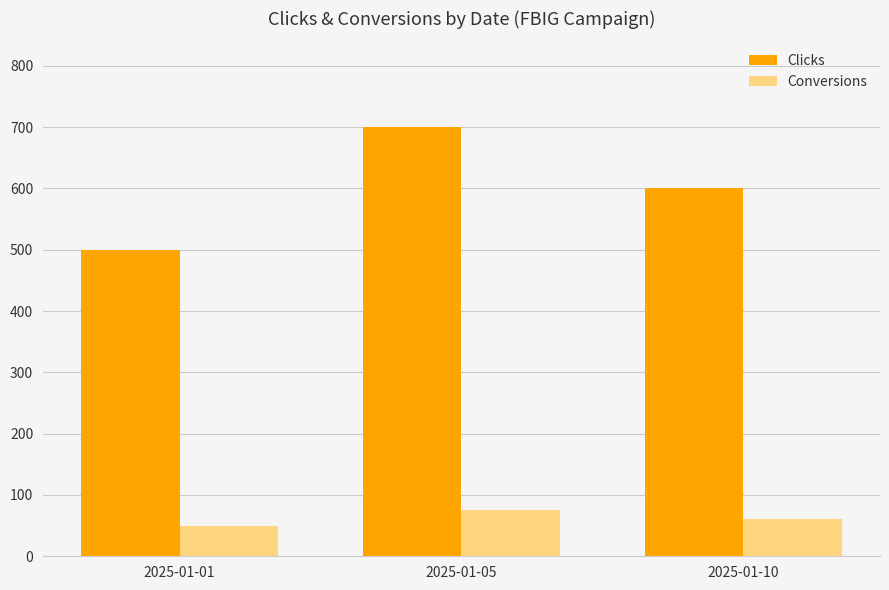

Reading left to right, extract all data points from this chart.

Clicks: 500	700	600
Conversions: 50	75	60